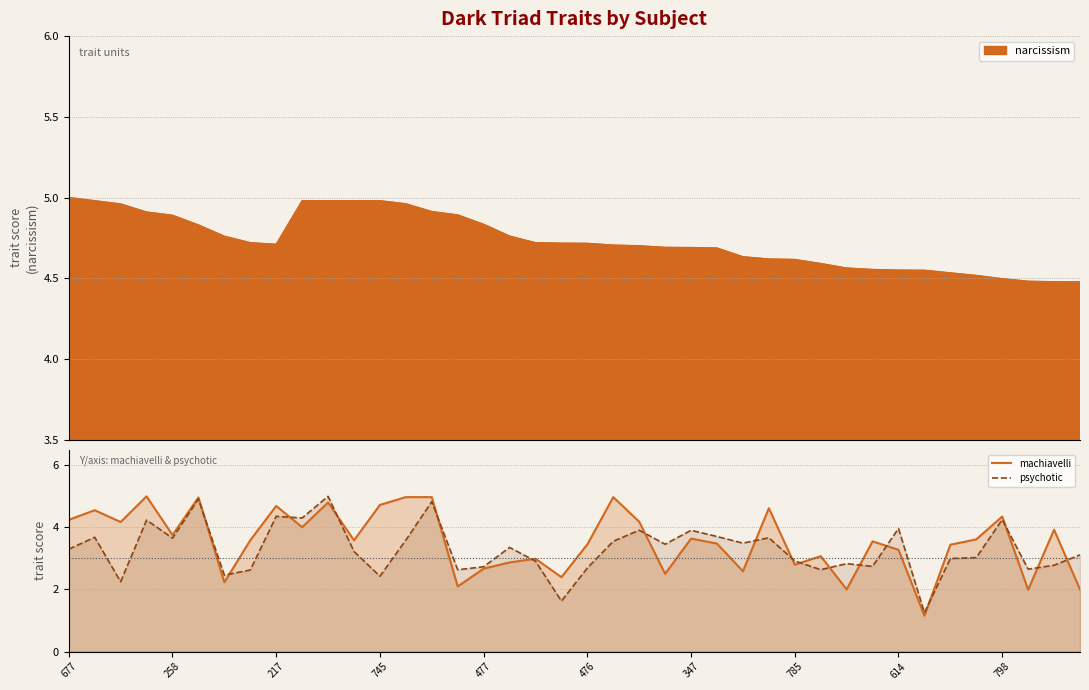

What value does the machiavelli series have at 26?

2.6